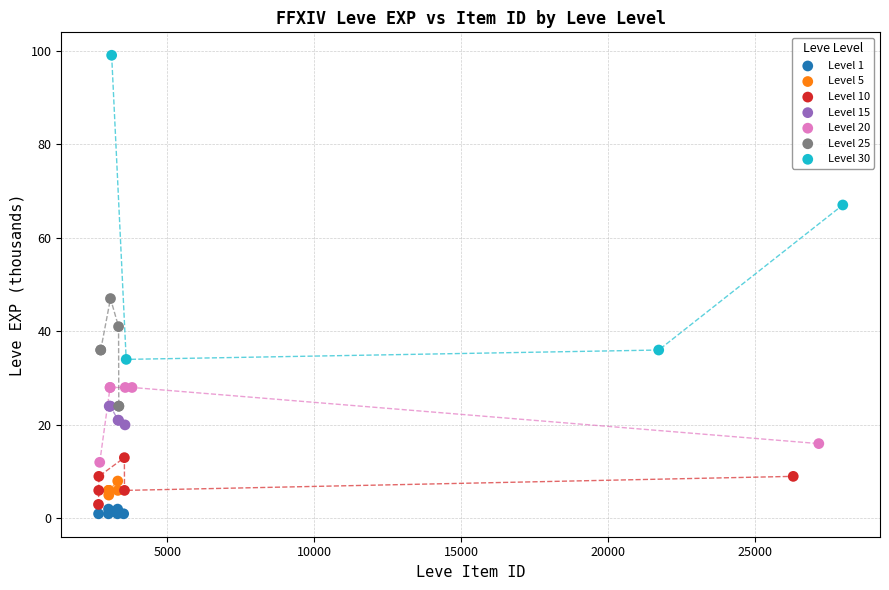

Which series has the widest spread of Y values?

Level 30